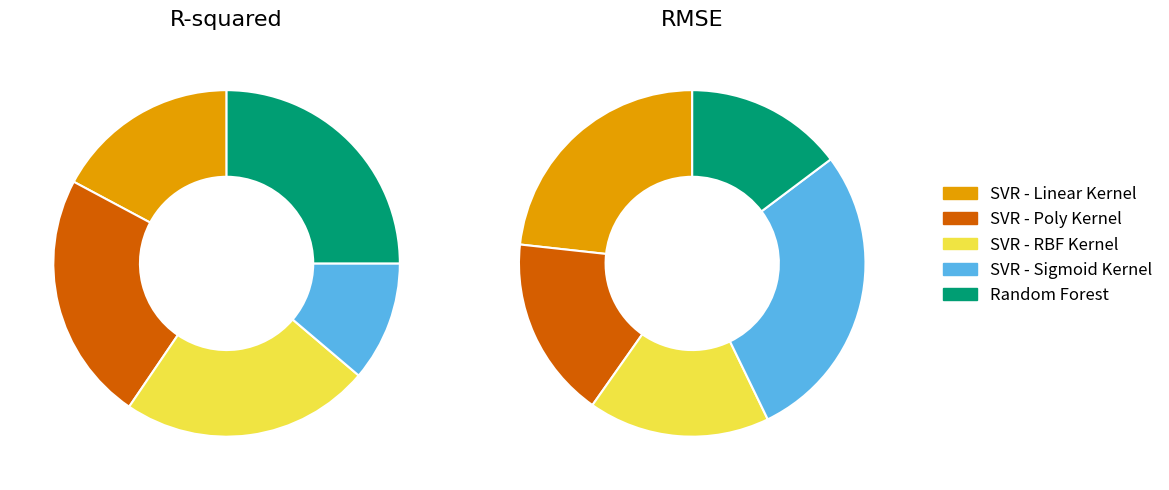

What is the total percentage of SVR - RBF Kernel and SVR - Poly Kernel?

46.6%